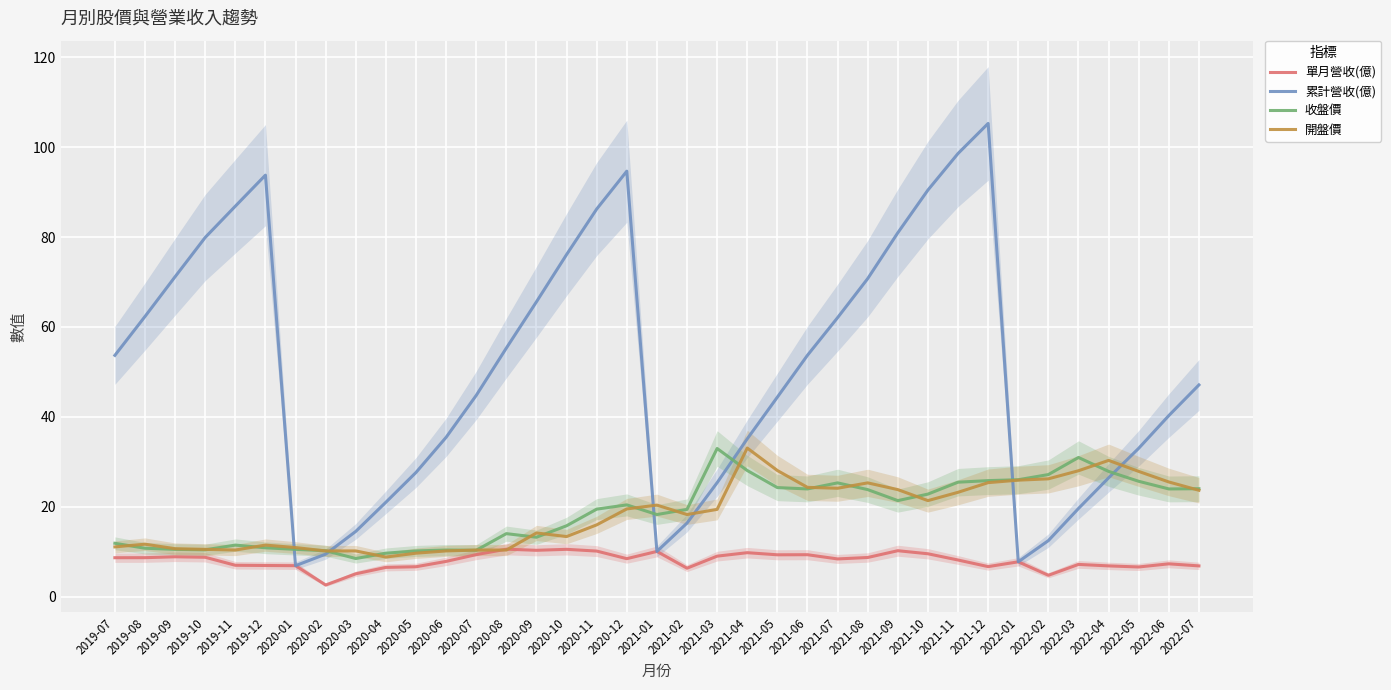

What position from the left is 2021-06?

24